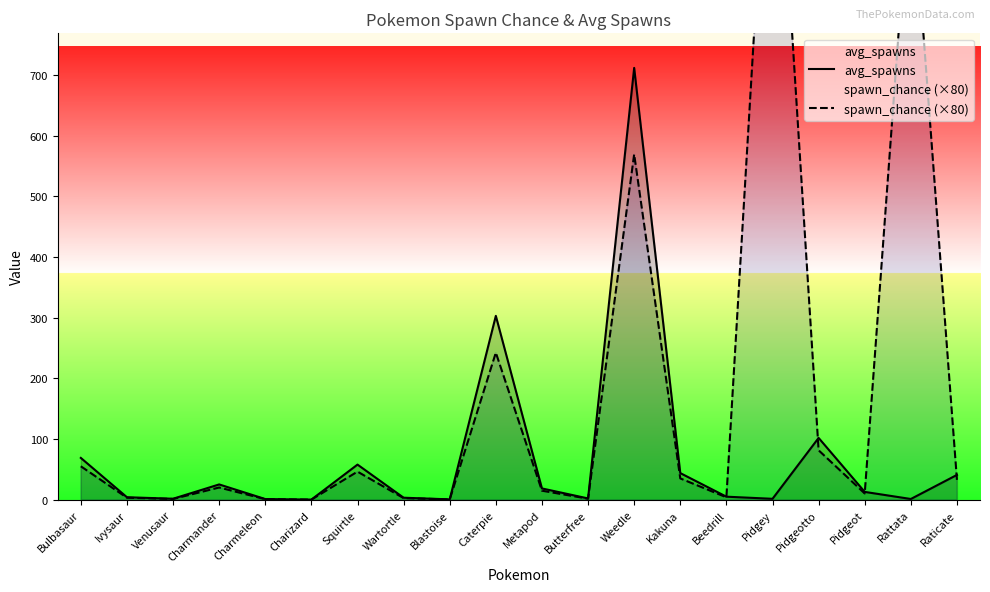

Where do spawn_chance (×80) and avg_spawns first cross each other?

Beedrill and Pidgey